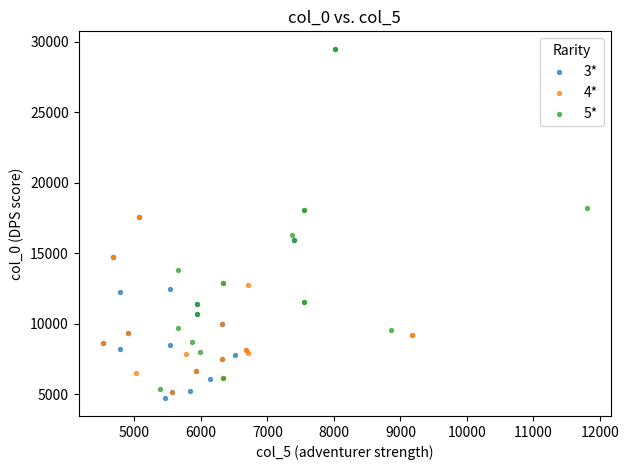

What are all the series names shown in the legend?

3*, 4*, 5*